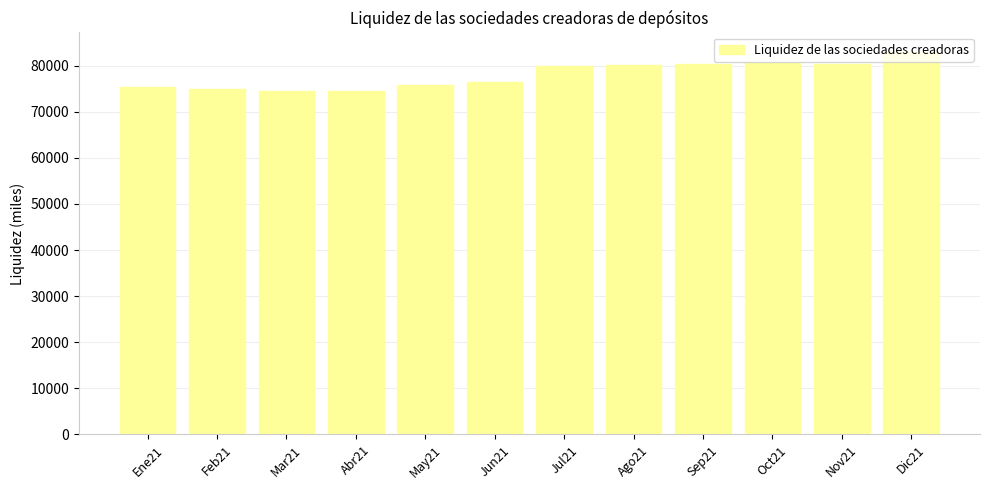

What is the average value?

77976